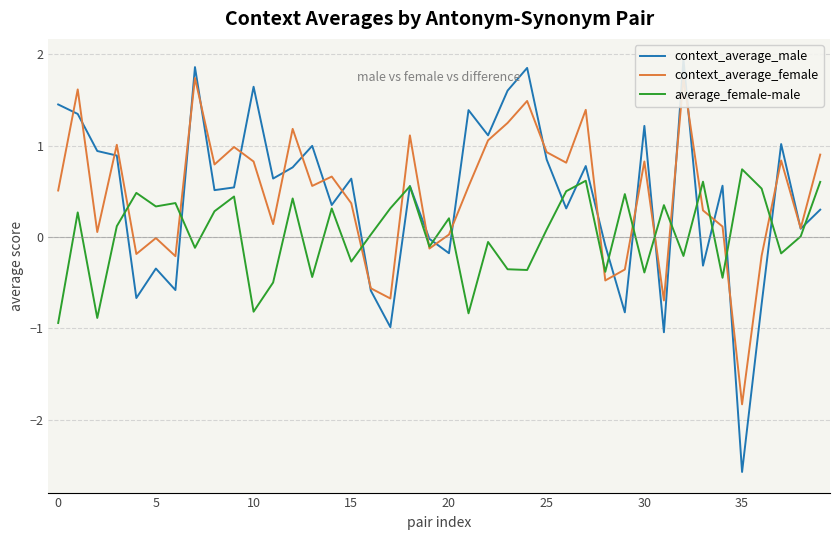

True or false: average_female-male and context_average_male cross at least once.

True